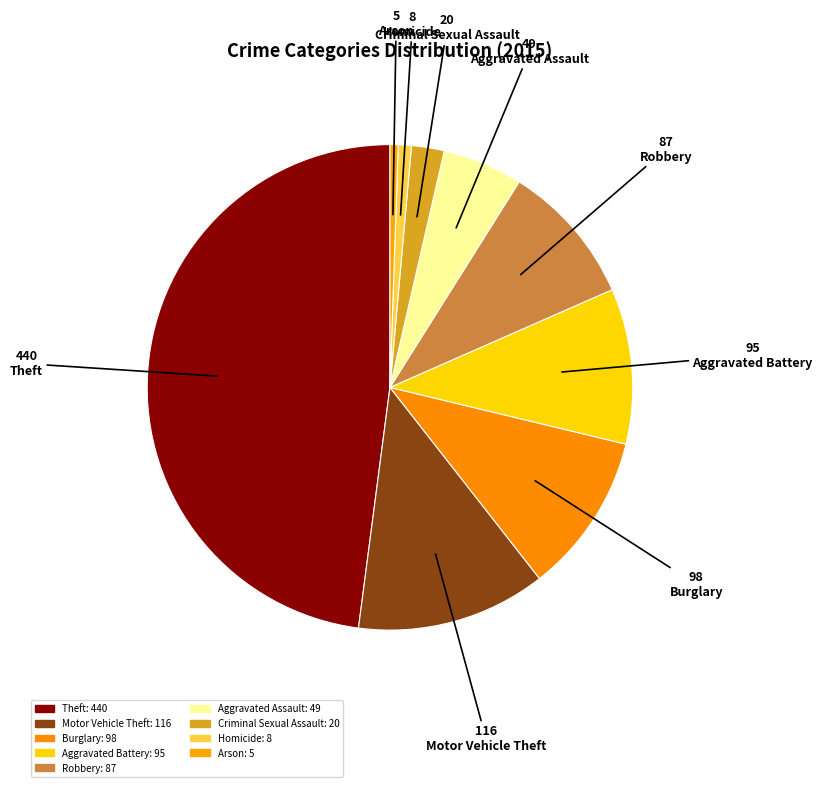

Count the number of slices in the pie.

9